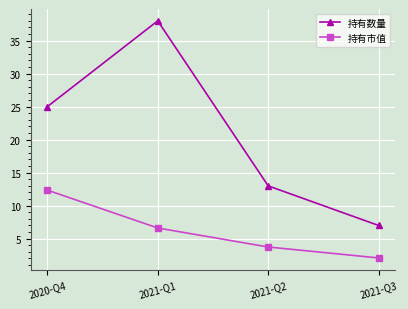

How many lines are shown in the chart?

2